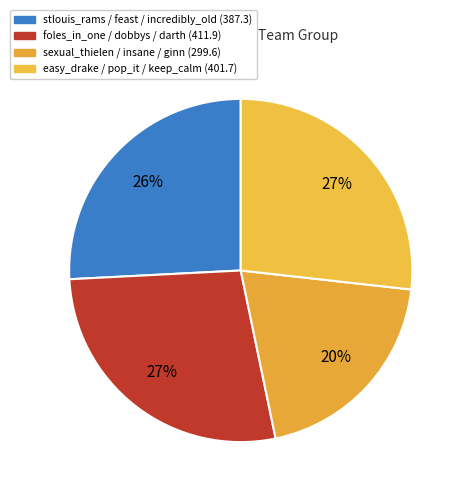

How many segments does this pie chart have?

4